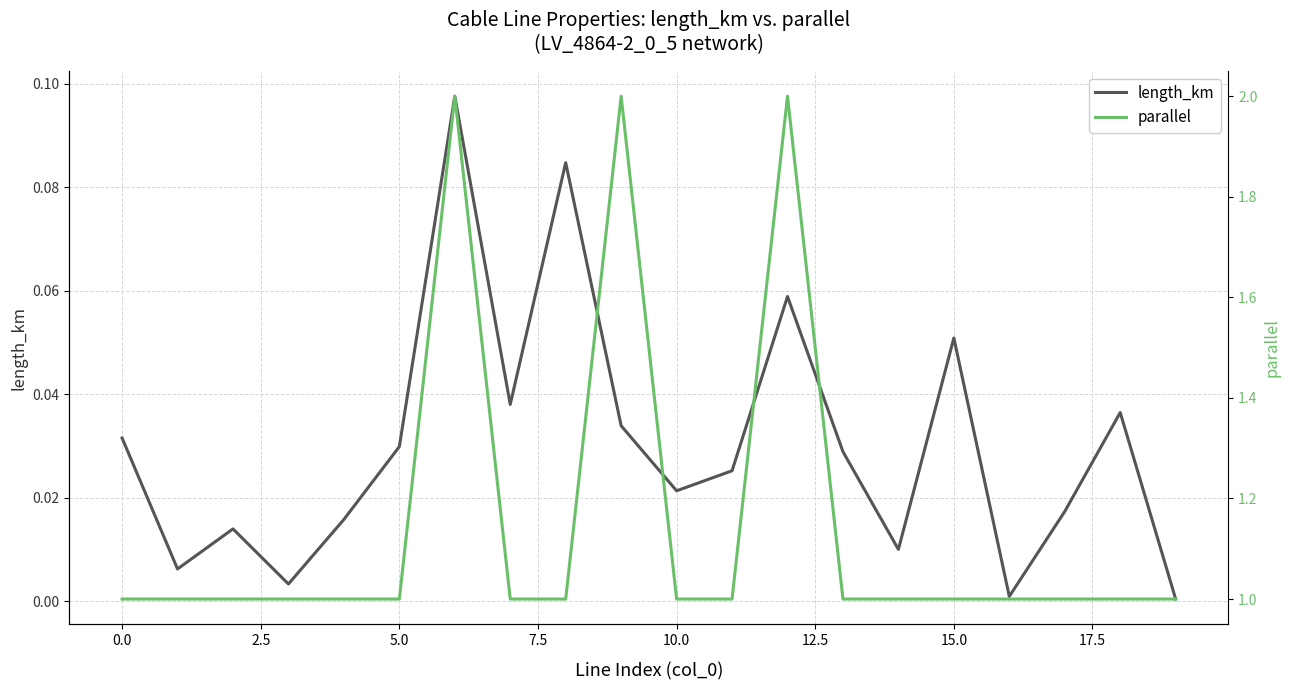

The value of parallel at 15 is 1.0. True or false?

True